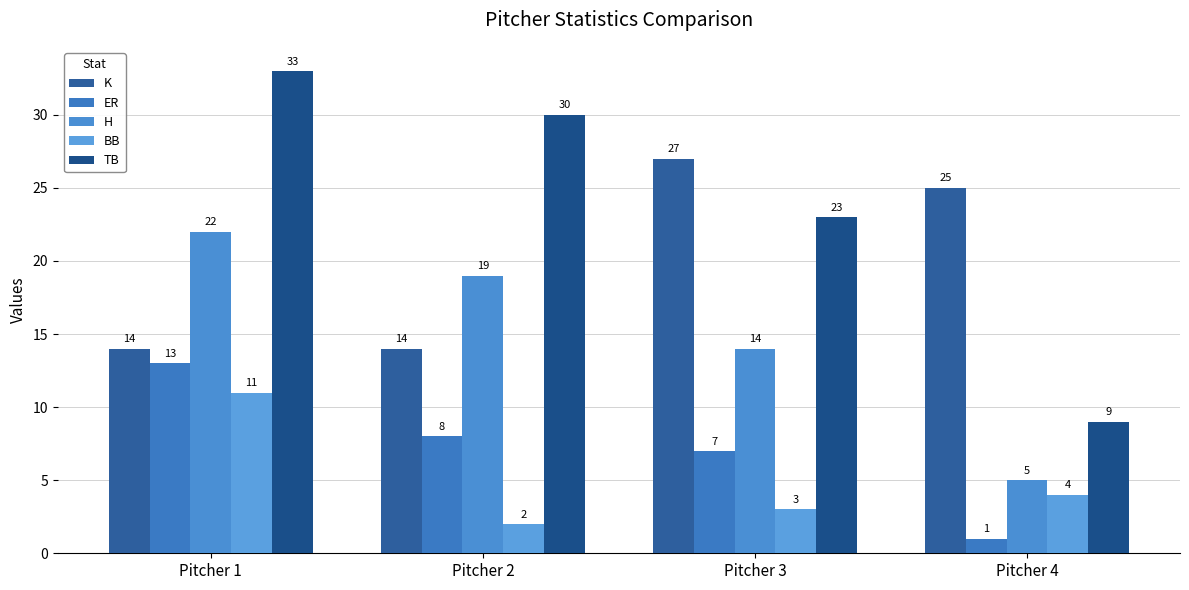

What is the sum of all H values?

60